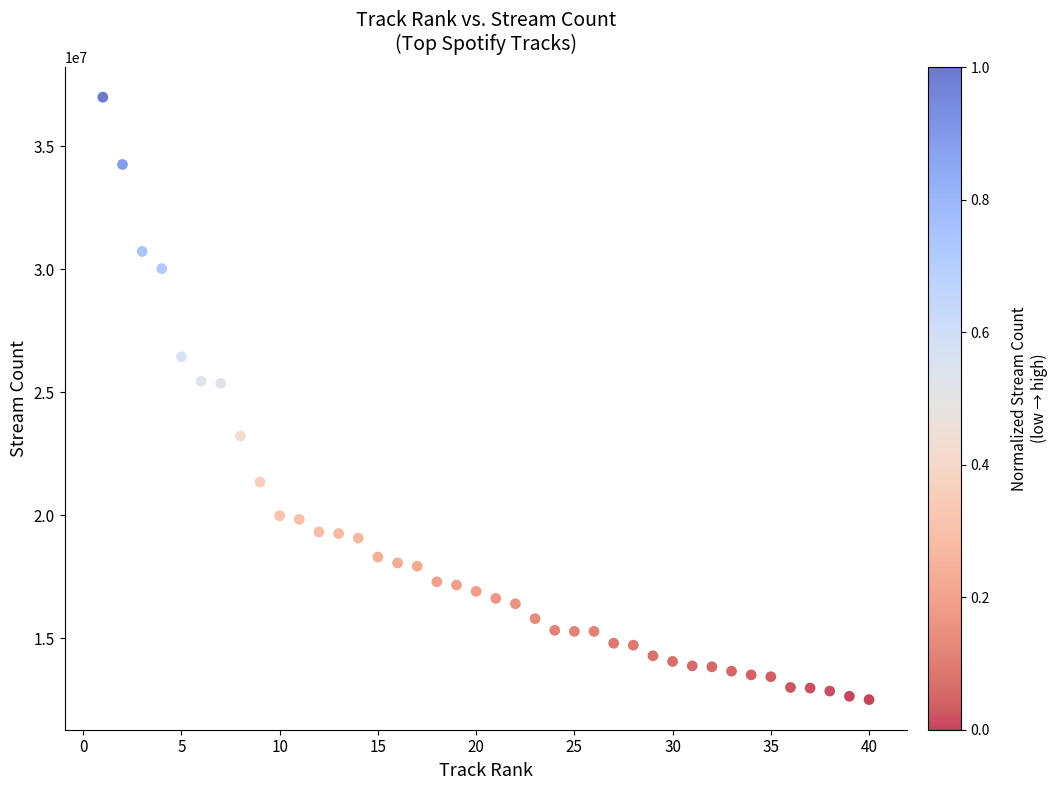

What is the range of Y values (max minus min)?

24497376